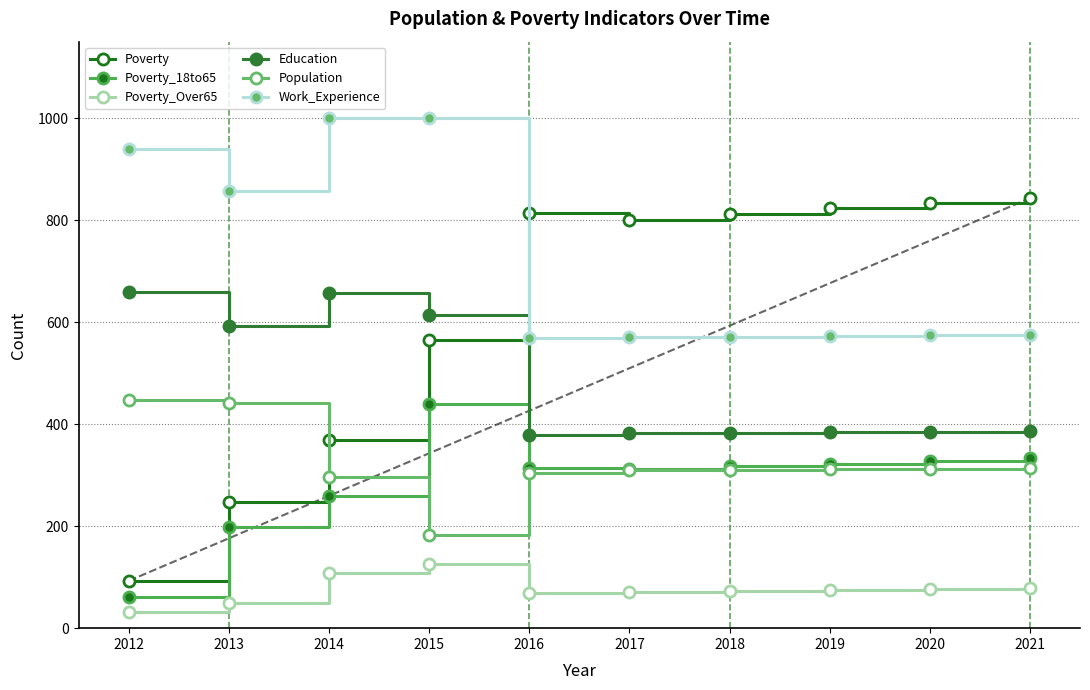

Reading left to right, what are all the values shown in this chart?

Poverty: 2012=93	2013=248	2014=368	2015=565	2016=815	2017=801	2018=813	2019=823	2020=833	2021=843
Poverty_18to65: 2012=62	2013=199	2014=260	2015=439	2016=315	2017=312	2018=317	2019=322	2020=328	2021=333
Poverty_Over65: 2012=31	2013=49	2014=108	2015=126	2016=69	2017=70	2018=72	2019=74	2020=76	2021=78
Education: 2012=659	2013=592	2014=658	2015=615	2016=378	2017=382	2018=383	2019=384	2020=385	2021=386
Population: 2012=447	2013=442	2014=296	2015=182	2016=304	2017=311	2018=311	2019=312	2020=313	2021=314
Work_Experience: 2012=939	2013=857	2014=1000	2015=1000	2016=569	2017=570	2018=571	2019=572	2020=574	2021=575